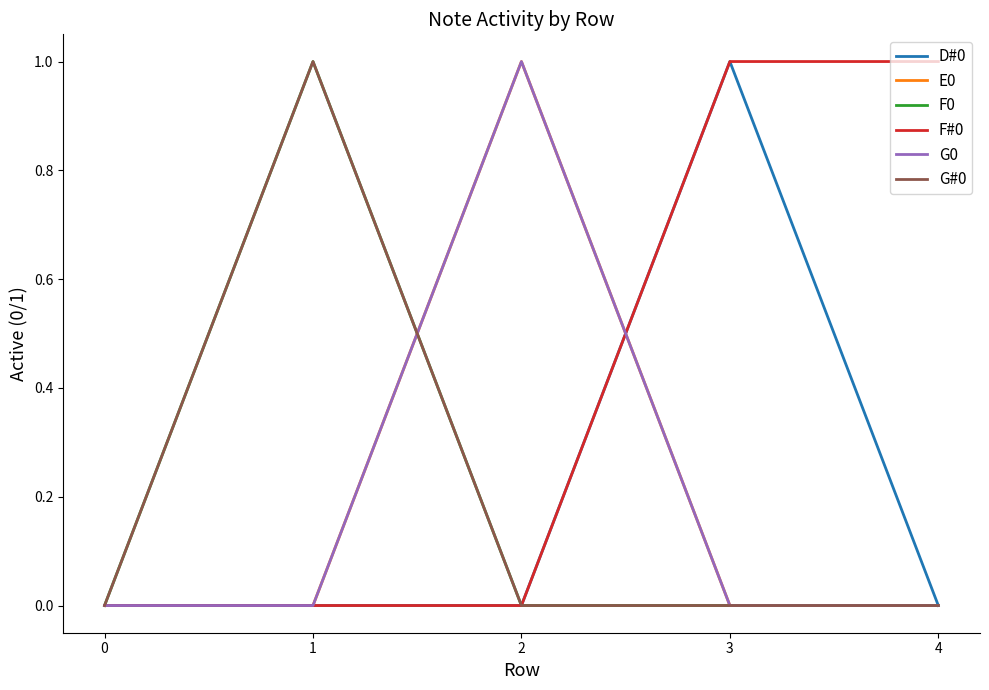

Which series changed the most between 1 and 3?

D#0